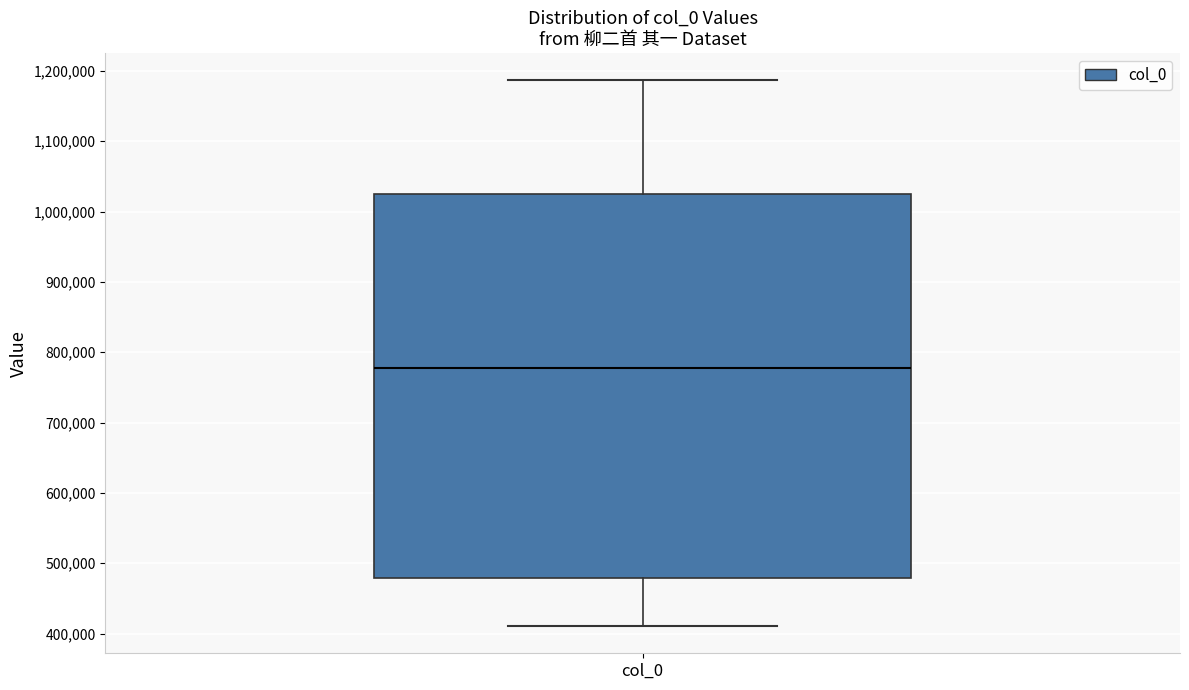

Where does the upper whisker of the box for col_0 end on the y-axis? The values are not printed on the chart, so give them approximately, as read against the axis.

1190000